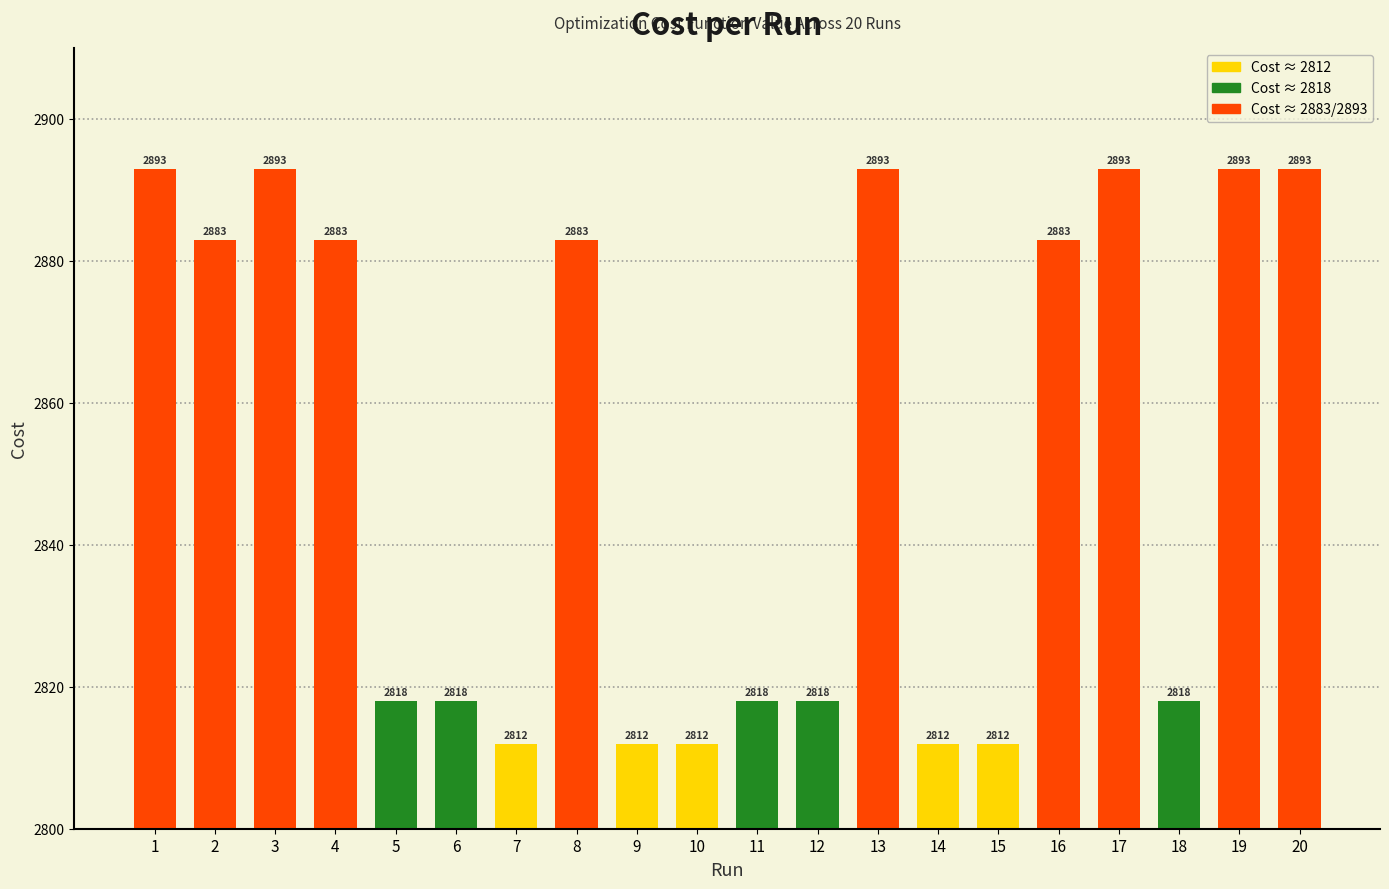

True or false: the data shows 5065.3 at 6.

False